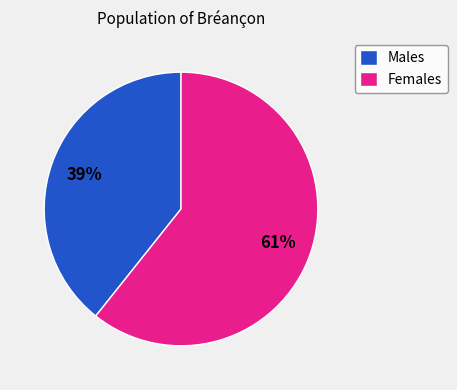

To the nearest percent, what is the average slice percentage?

50%